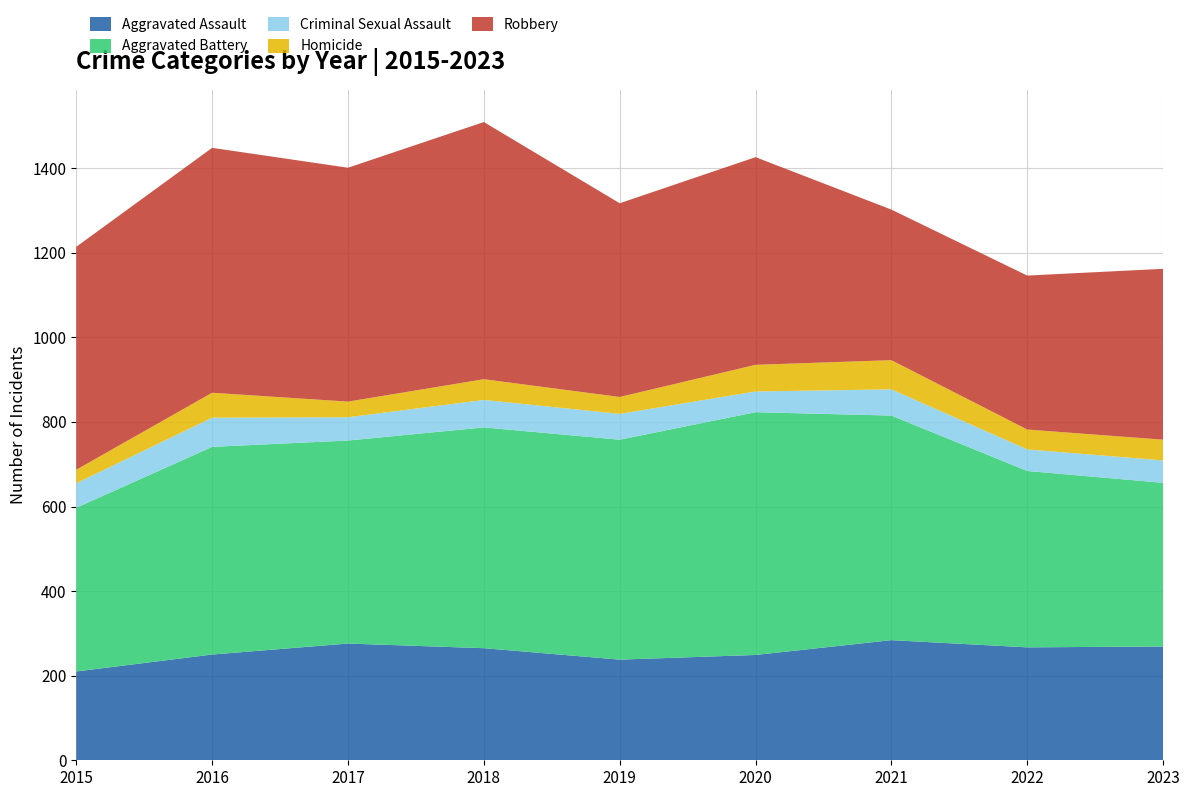

Reading left to right, what are all the values shown in this chart?

Aggravated Assault: 2015=210	2016=250	2017=276	2018=265	2019=238	2020=249	2021=284	2022=267	2023=269
Aggravated Battery: 2015=387	2016=491	2017=480	2018=522	2019=520	2020=574	2021=531	2022=417	2023=387
Criminal Sexual Assault: 2015=58	2016=69	2017=55	2018=65	2019=61	2020=49	2021=62	2022=51	2023=53
Homicide: 2015=32	2016=59	2017=37	2018=49	2019=40	2020=63	2021=69	2022=47	2023=49
Robbery: 2015=527	2016=579	2017=553	2018=608	2019=458	2020=491	2021=356	2022=364	2023=404